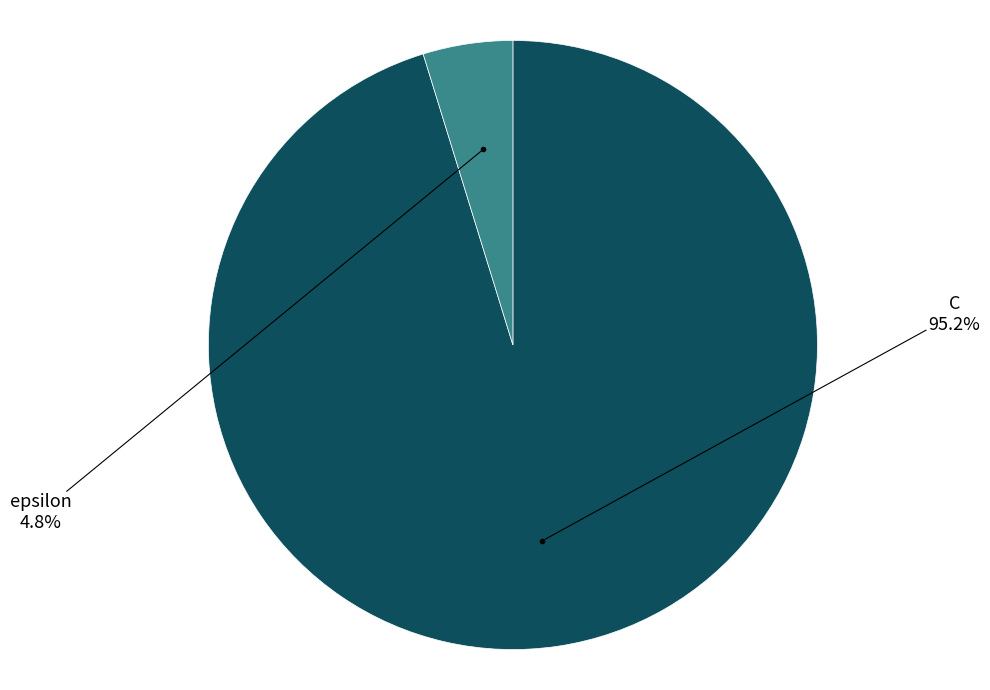

Which slice is the smallest?

epsilon